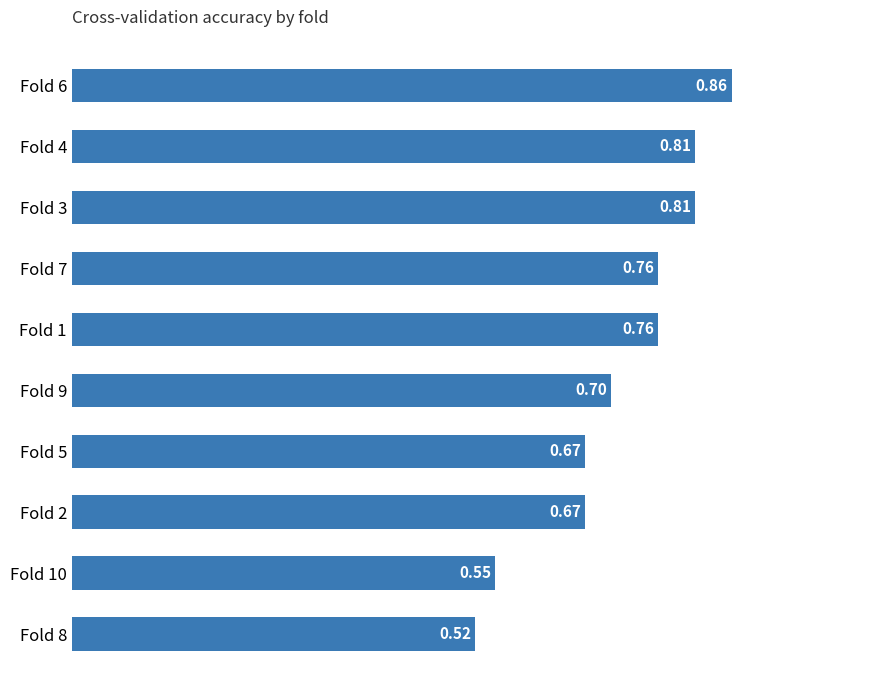

What is the difference between the second highest and minimum values?

0.3